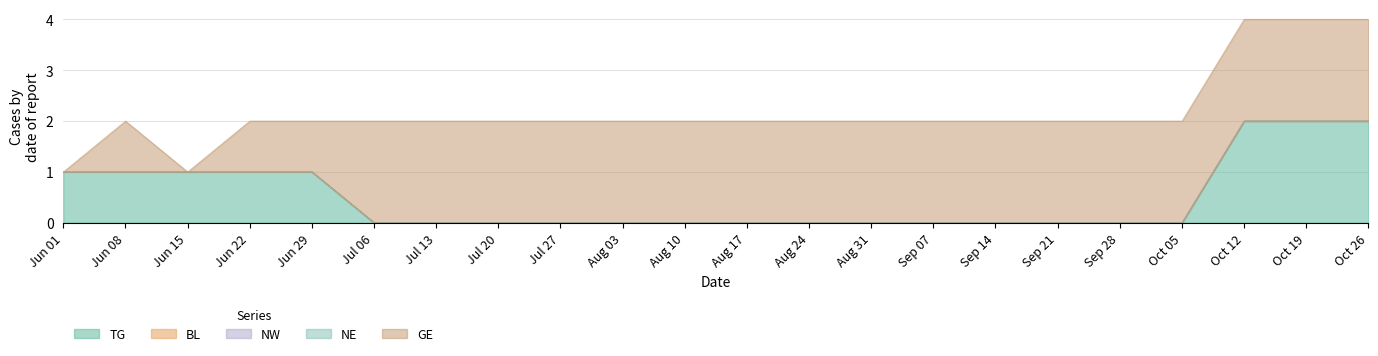

Is it true that BL equals 0 at 2020-06-08?

True